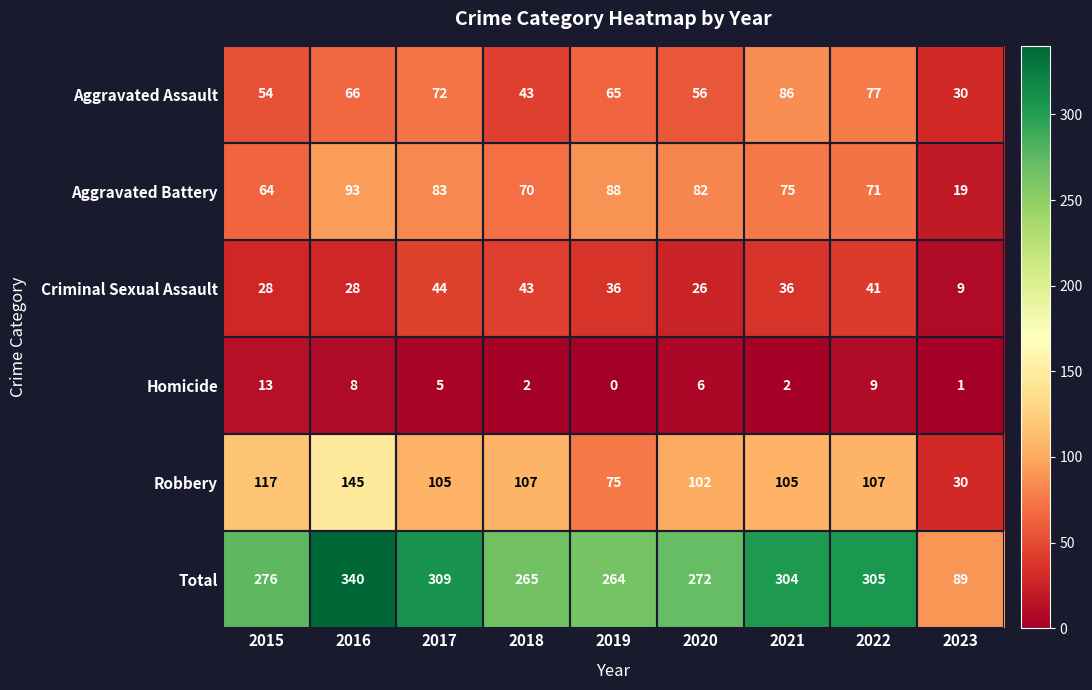

What is the spread (max minus min) of values at 2020?

266